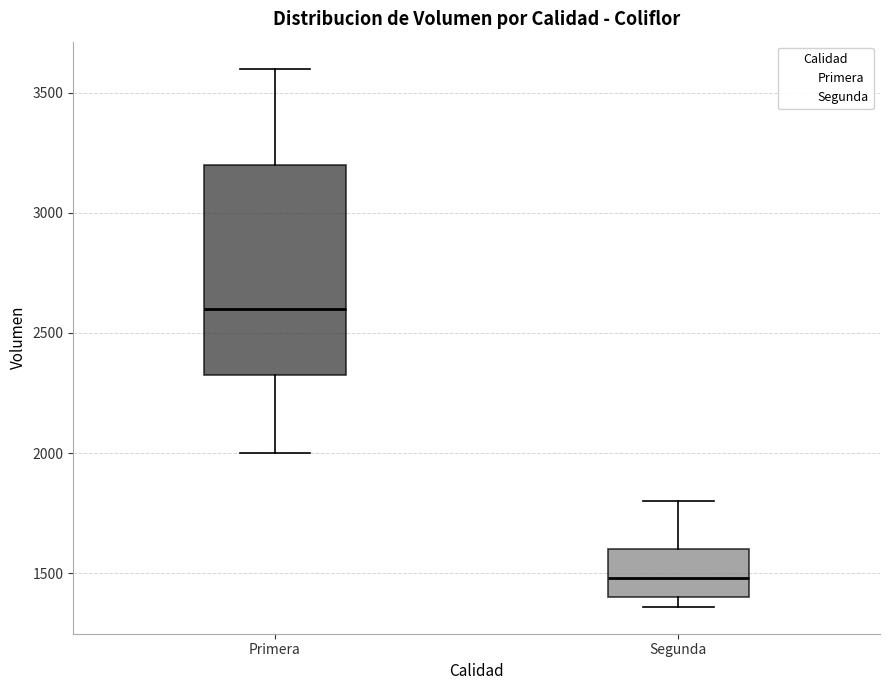

Which box has the lowest median line?

Segunda